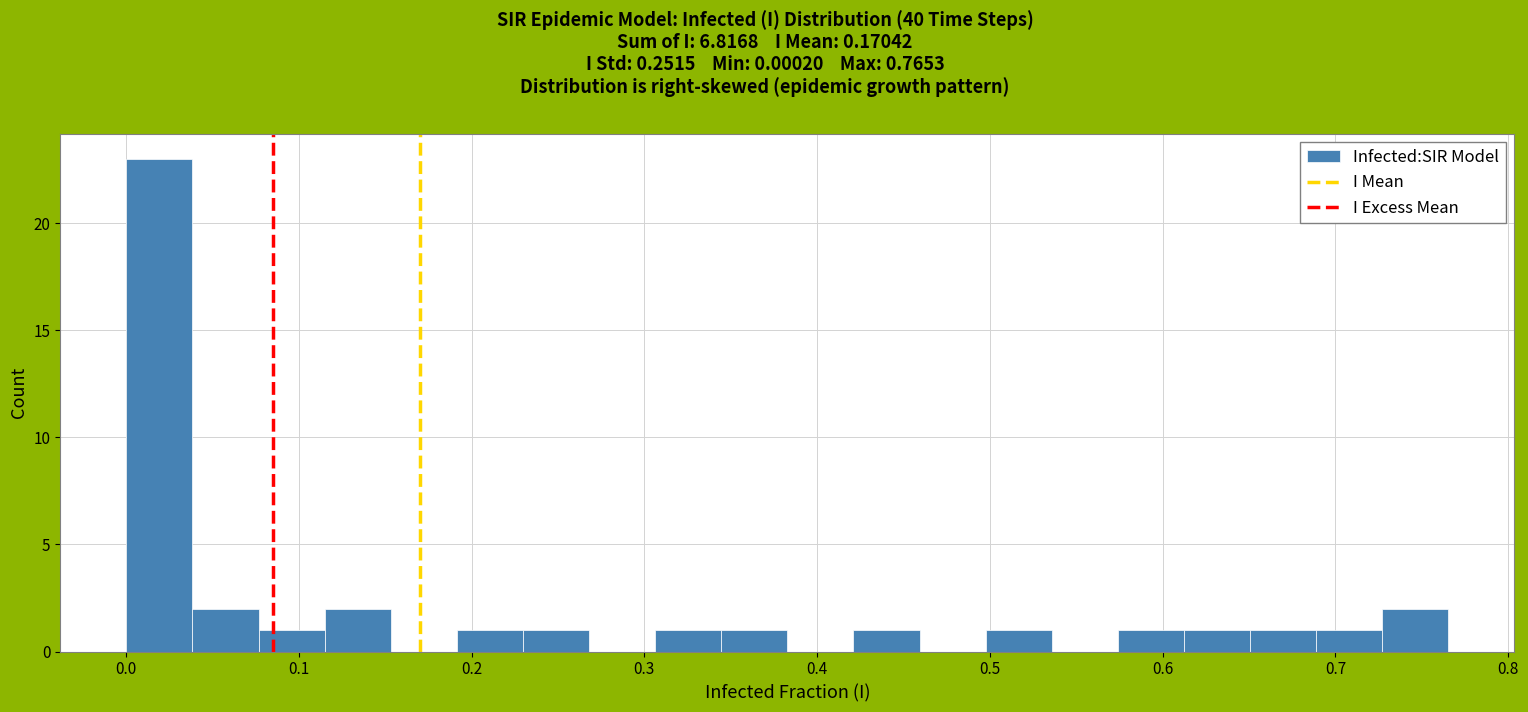

Read against the x-axis, roughly where is the centre of the tallest bar?

0.02